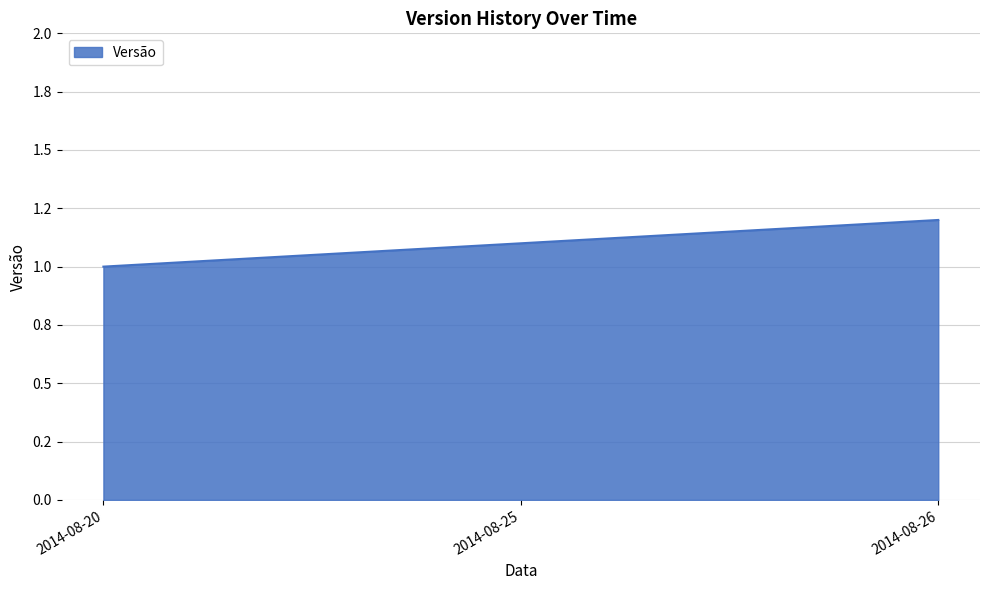

Is this an area chart (filled region under the line)?

Yes